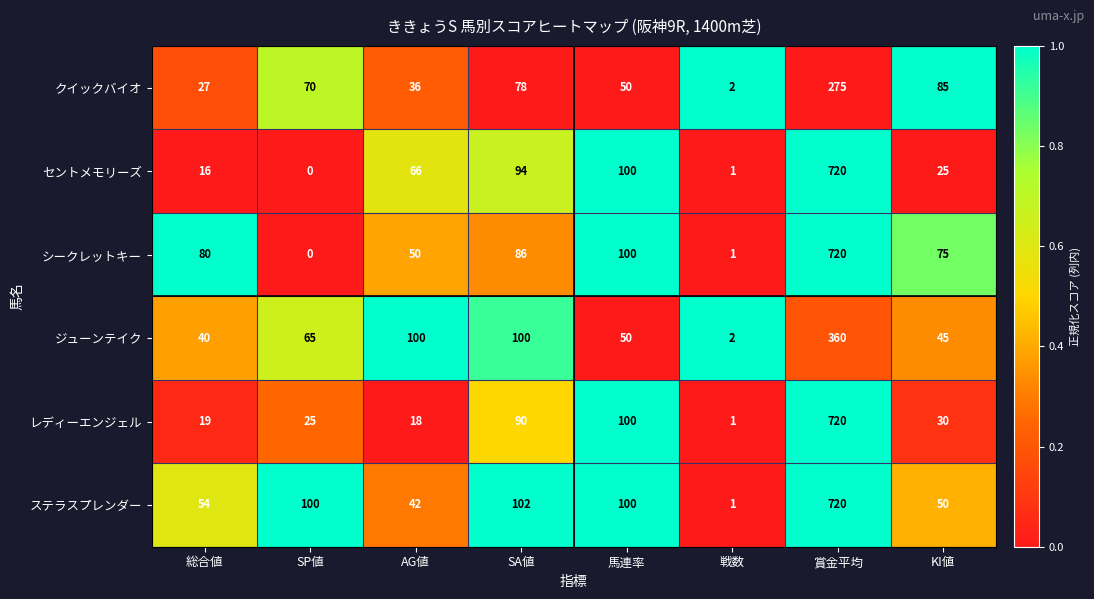

What is the total value across all series at KI値?

310